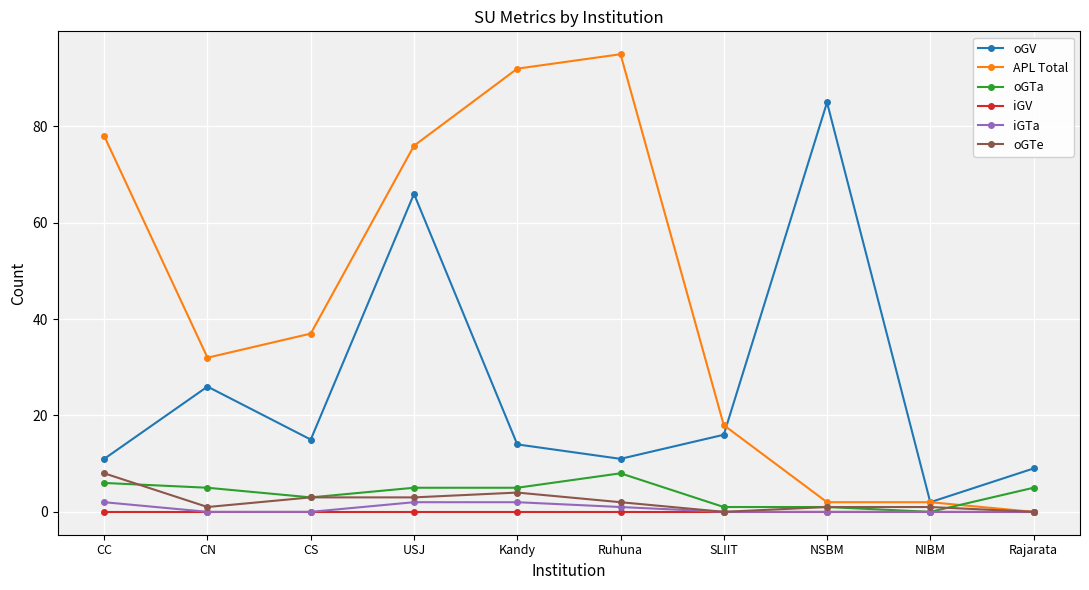

What is the label of the 8th point from the left?

NSBM